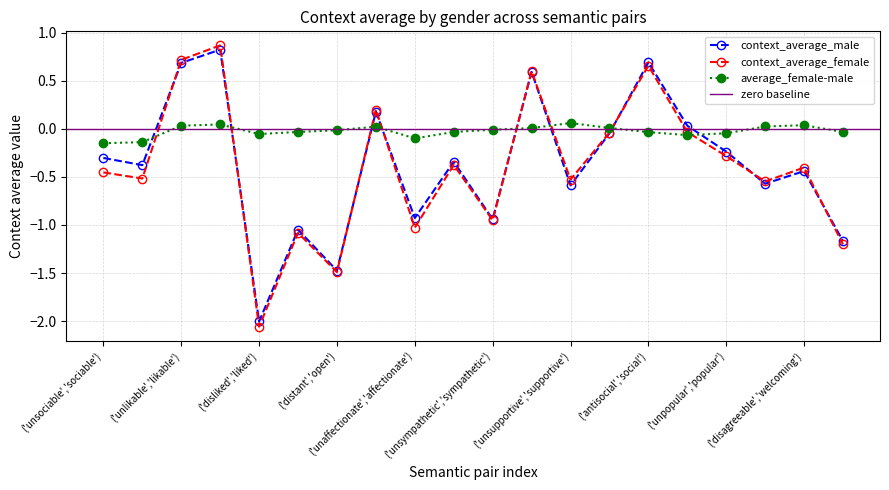

Between ('unsociable','sociable') and ('distant','open'), which is larger?

('unsociable','sociable')